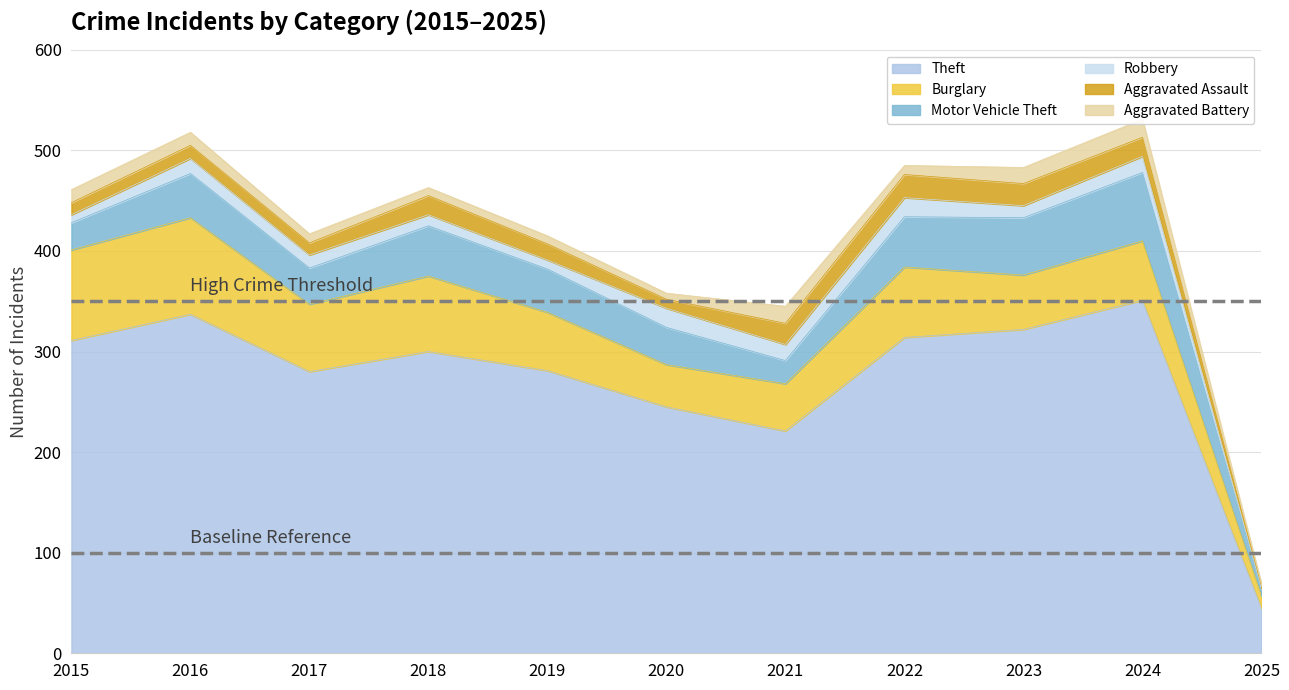

What is the sum of the Burglary values at 2025 and 2024?

71